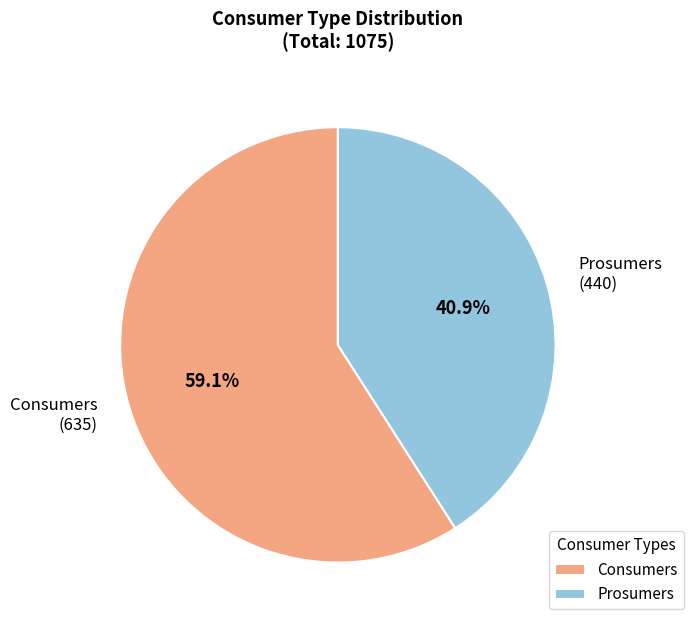

To the nearest percent, what percentage of the pie is Consumers?

59%